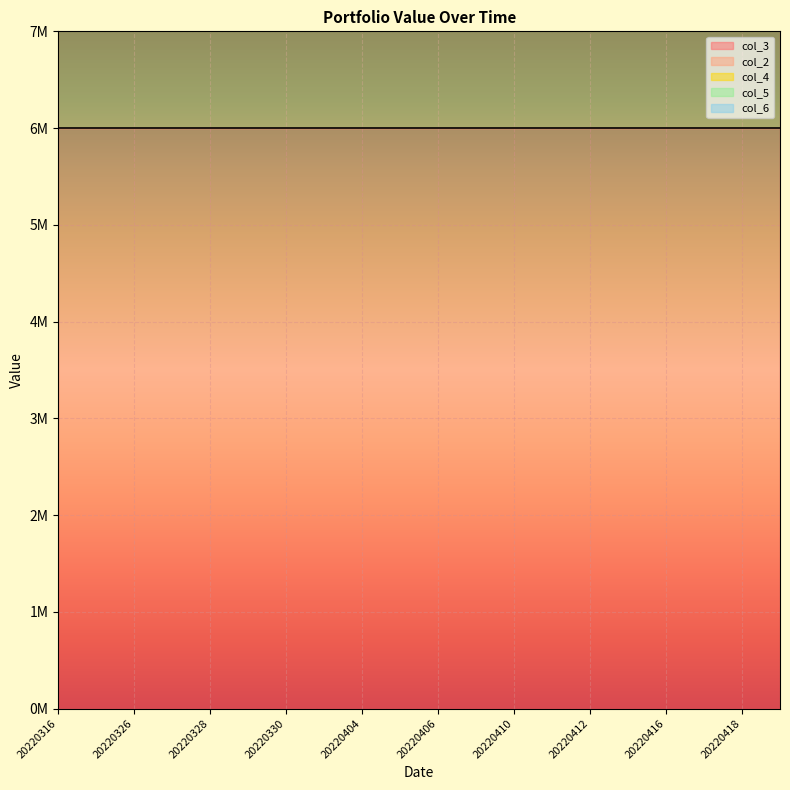

Which category has the lowest value in the col_3 series?

20220316